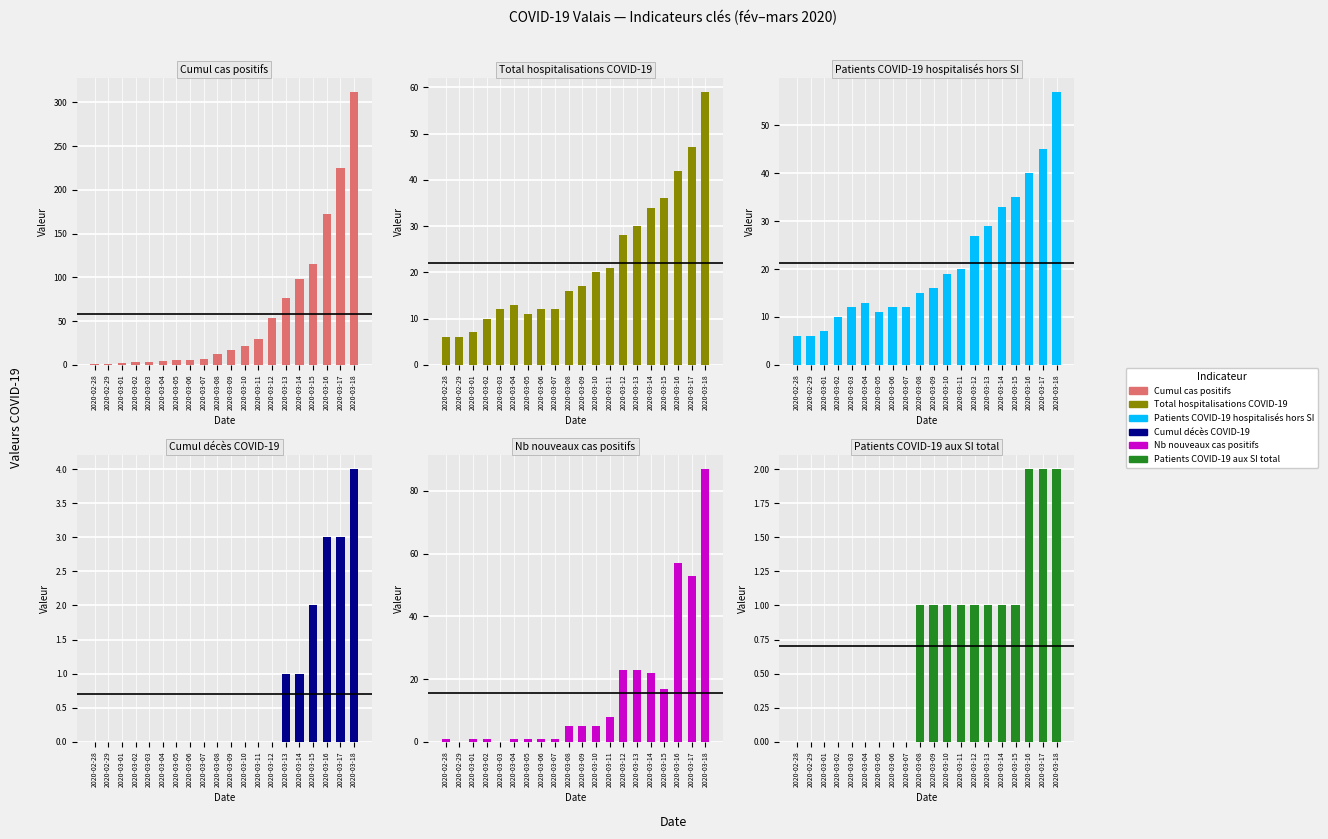

How many groups of bars are there?

20